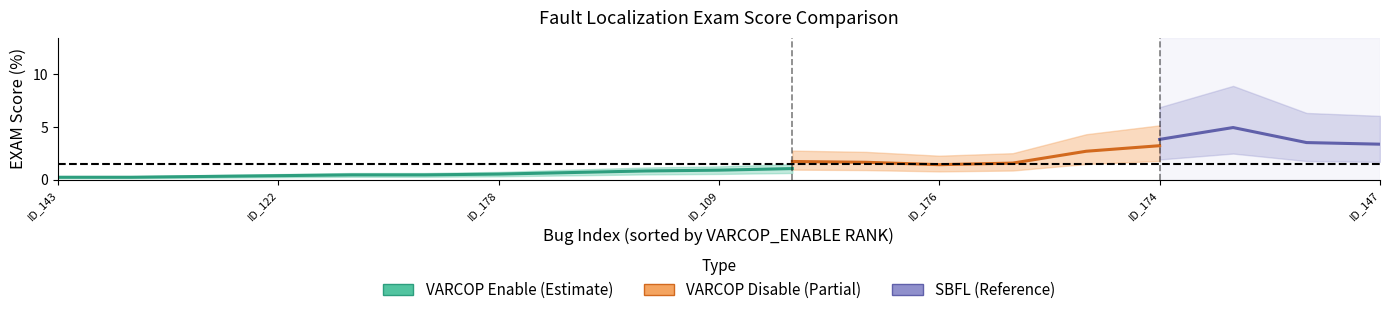

After their last crossing, which series has the higher values: VARCOP_DISABLE:EXAM or VARCOP_ENABLE:EXAM?

VARCOP_DISABLE:EXAM